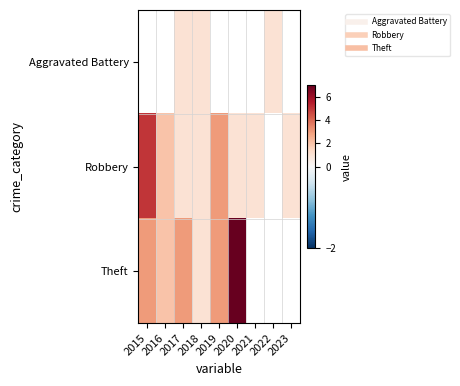

How many data points does each series have?

9